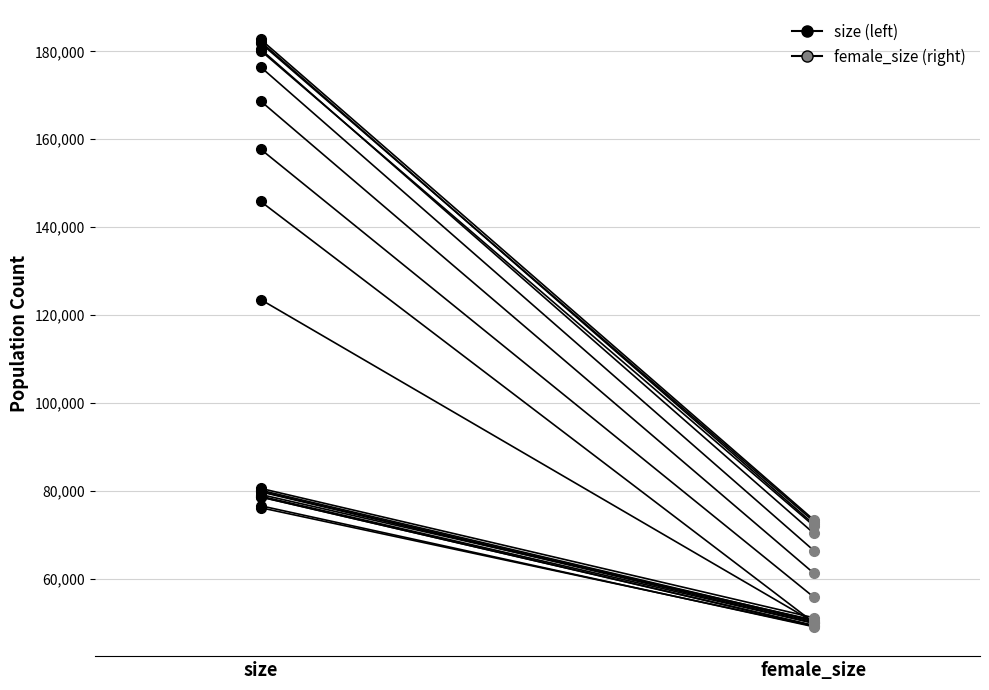

The value at female_size is 13259. True or false?

False